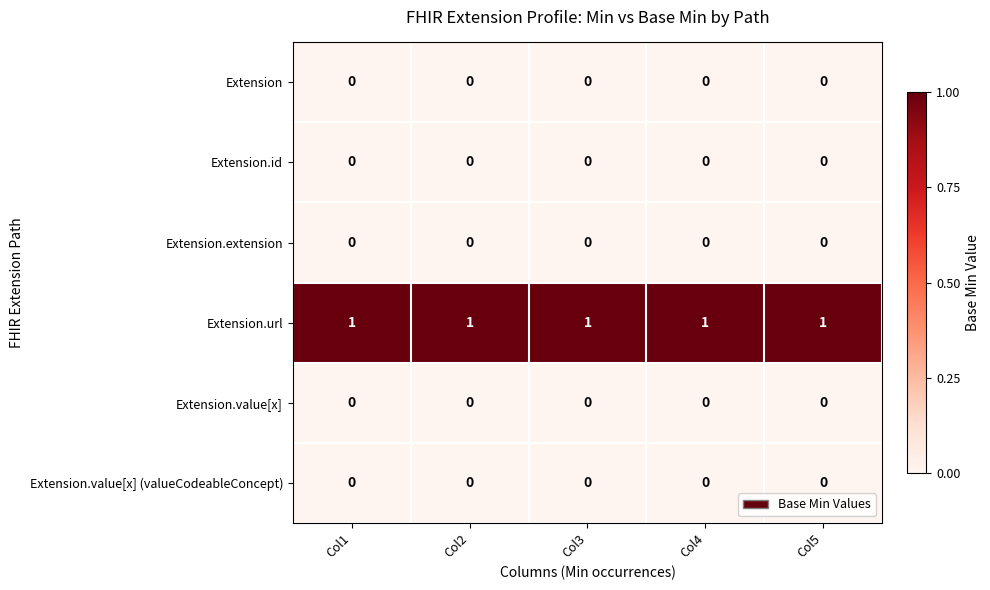

Is it true that Extension.url equals 1 at Col4?

True